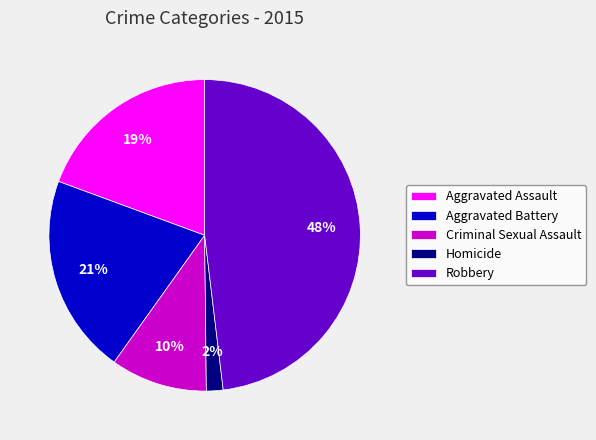

How many slices are in this pie chart?

5